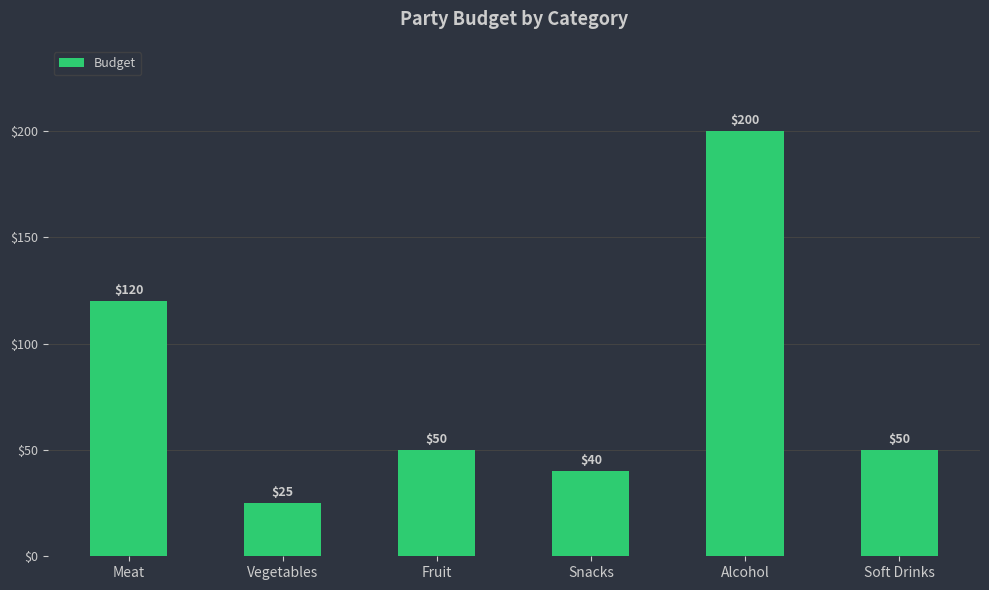

Which has a higher value, Alcohol or Snacks?

Alcohol